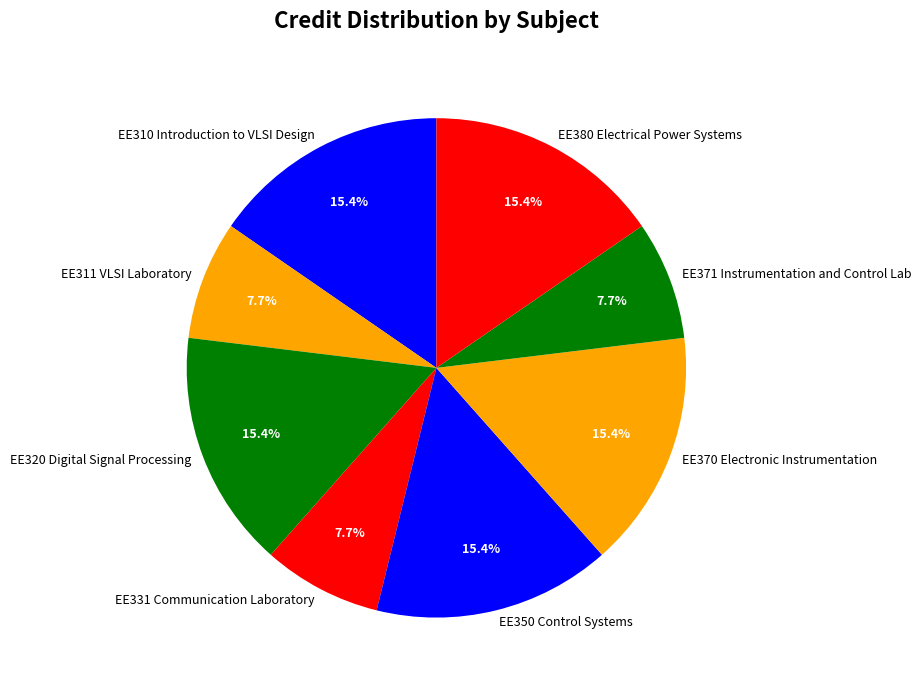

To the nearest percent, what percentage of the pie is EE371 Instrumentation and Control Lab?

8%